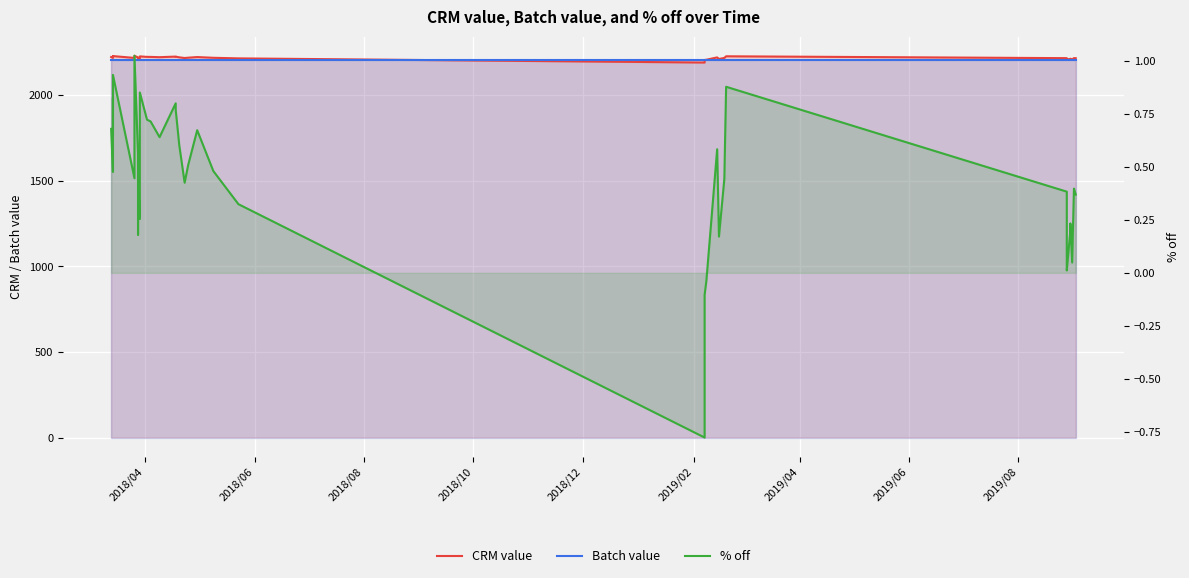

What is the total value across all series at 2018/08?

4427.3